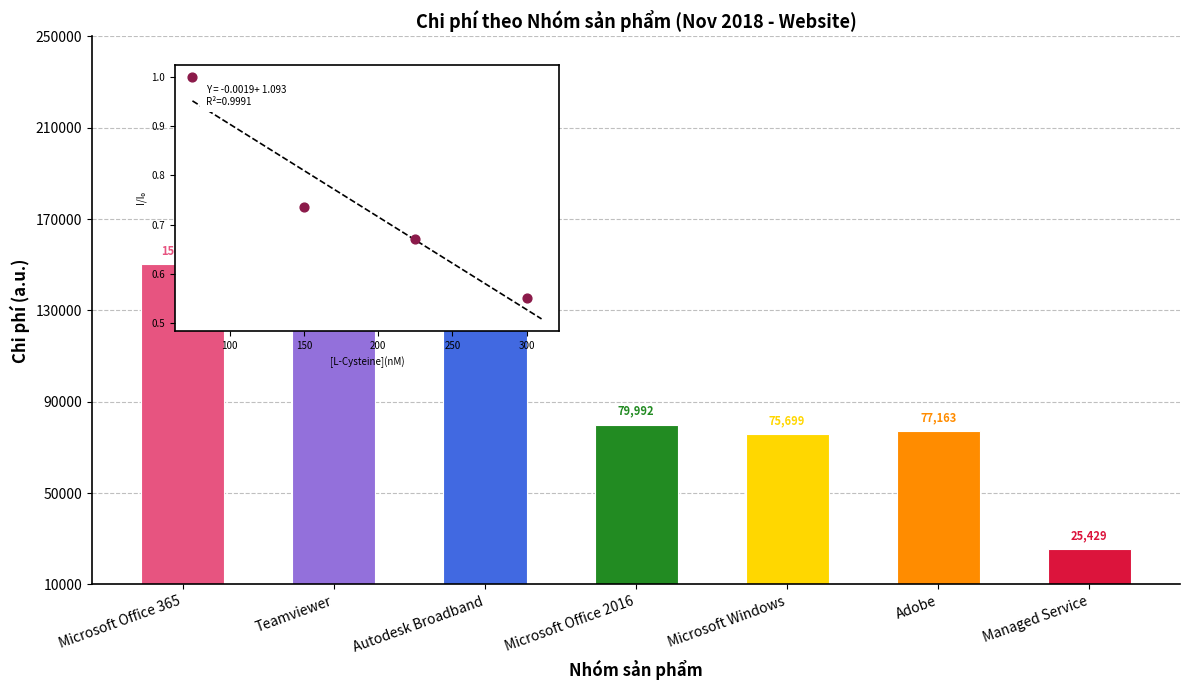

At which category is the sum across all series the highest?

Autodesk Broadband